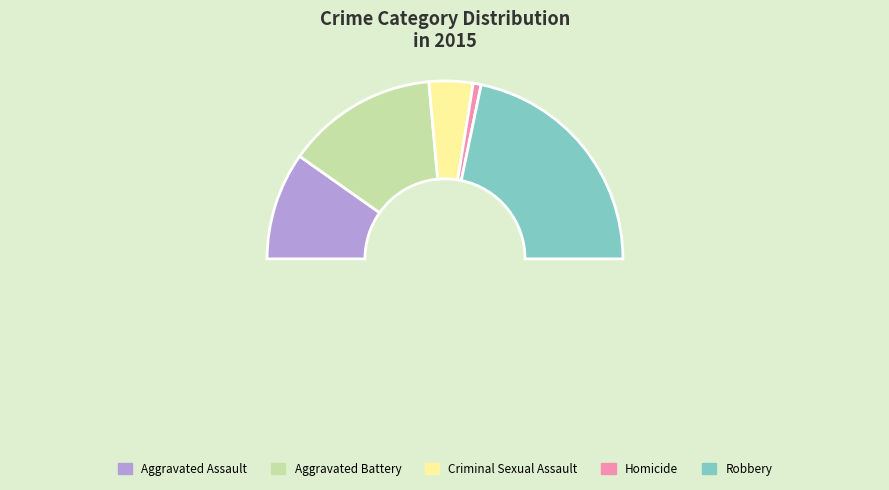

True or false: Robbery accounts for 56% of the total.

False